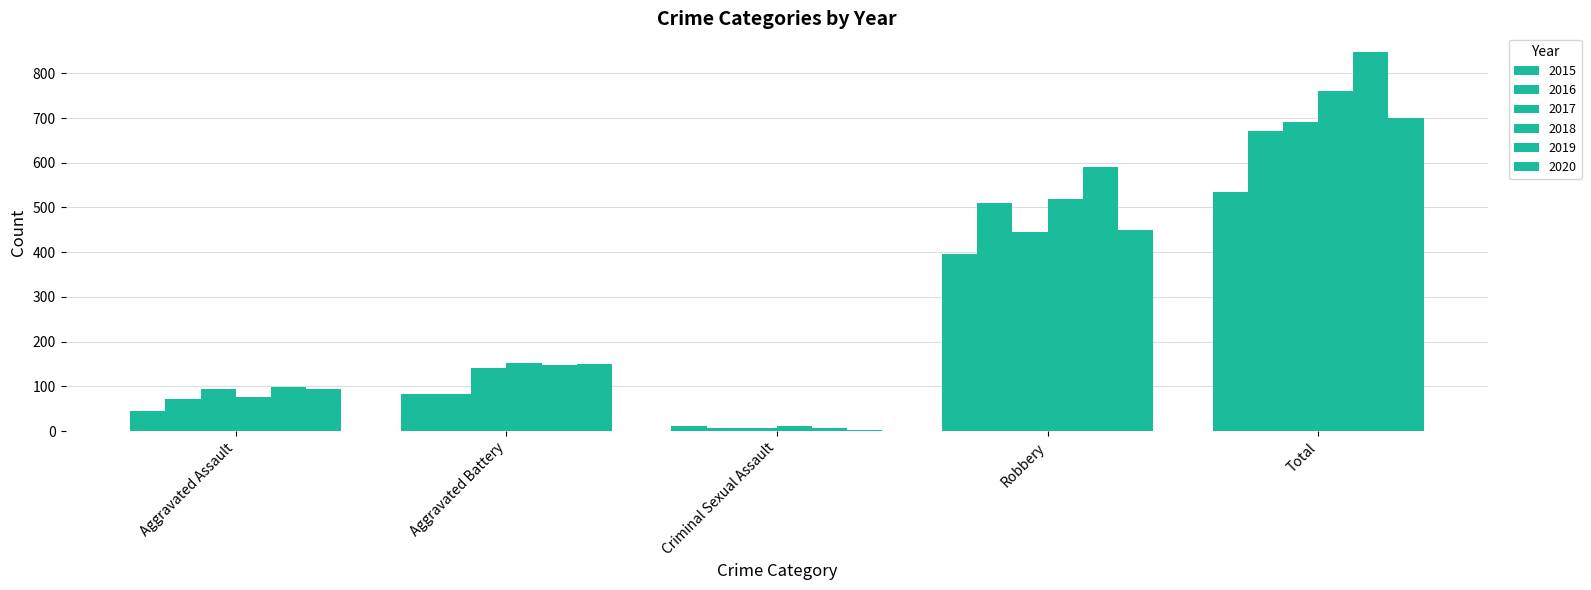

What is the label of the 2nd bar from the right?

Robbery